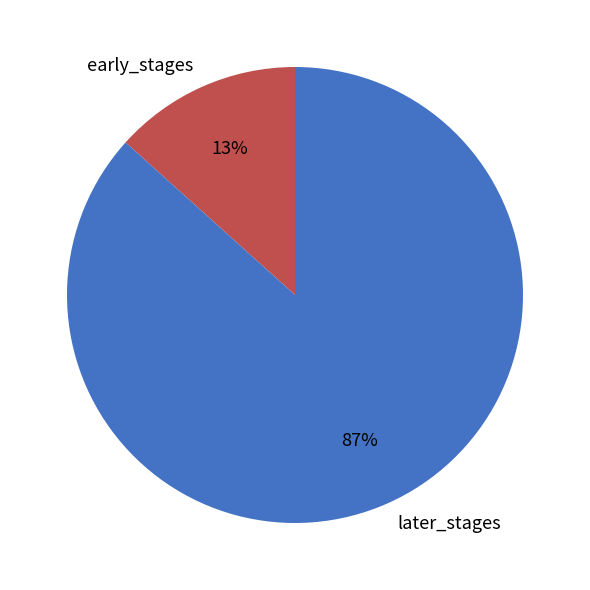

Rank the categories by value from lowest to highest.

early_stages, later_stages